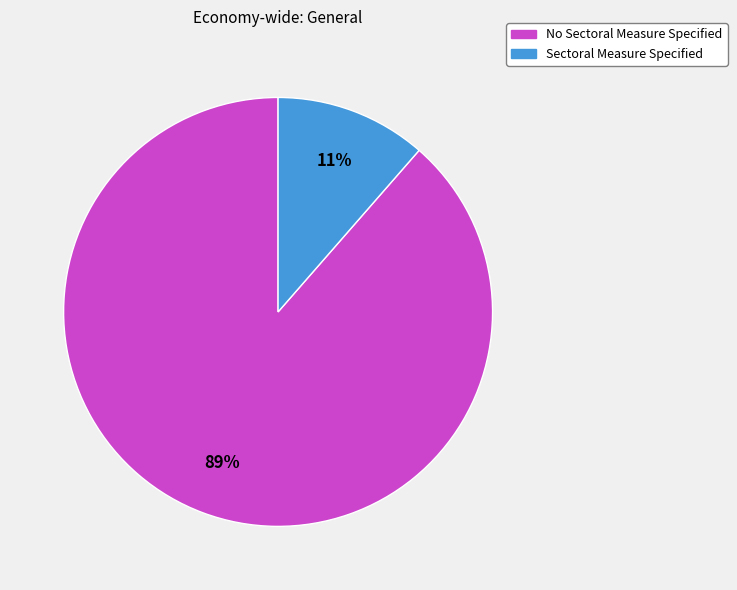

Do No Sectoral Measure Specified and Sectoral Measure Specified together represent more than half of the pie?

Yes